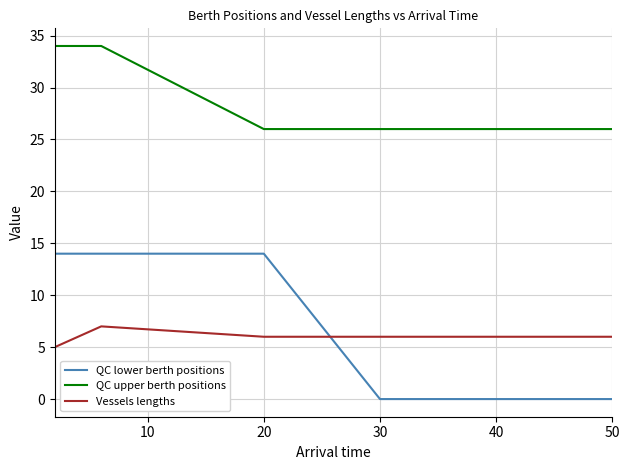

Rank the series by their maximum value, from highest to lowest.

QC upper berth positions, QC lower berth positions, Vessels lengths